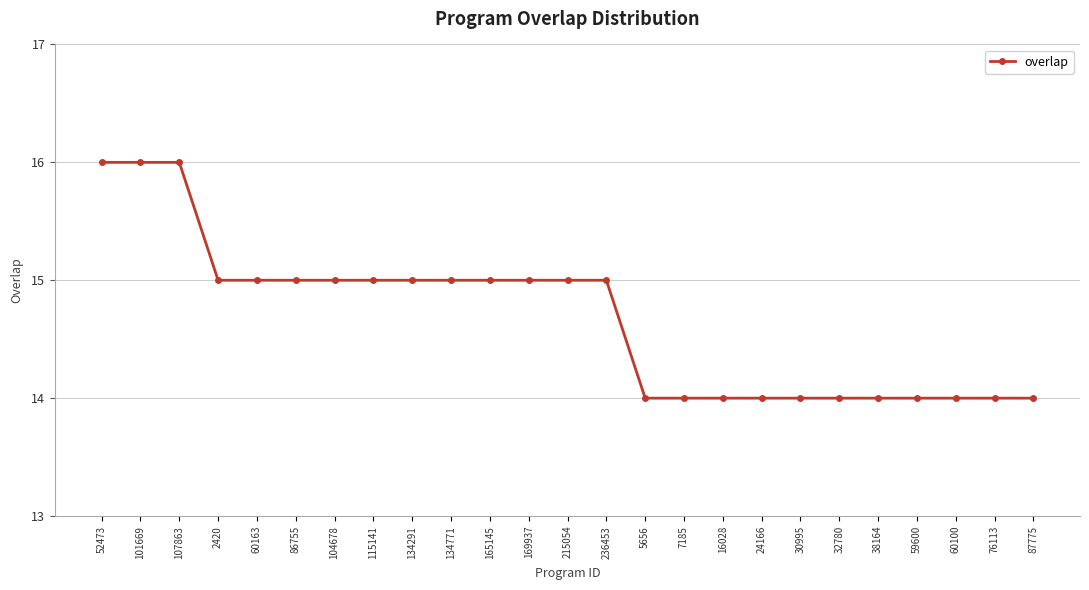

What is the sum of all values?

367